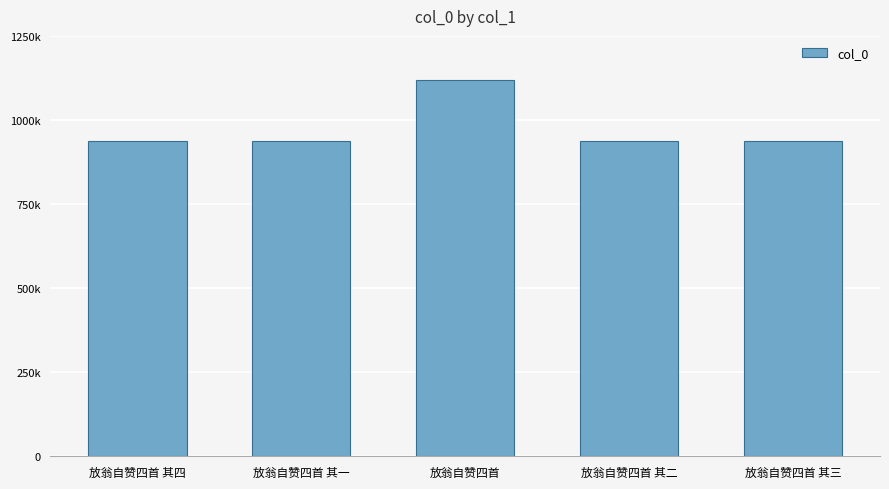

Are the bars grouped side by side (vs. stacked)?

No